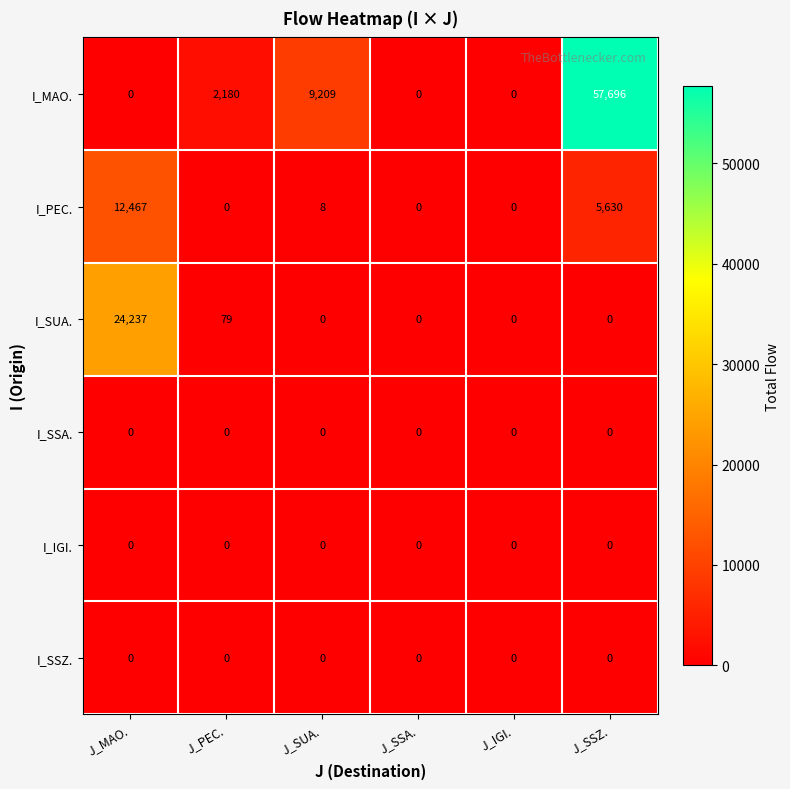

What is the difference between the highest and lowest values at J_SSZ.?

57696